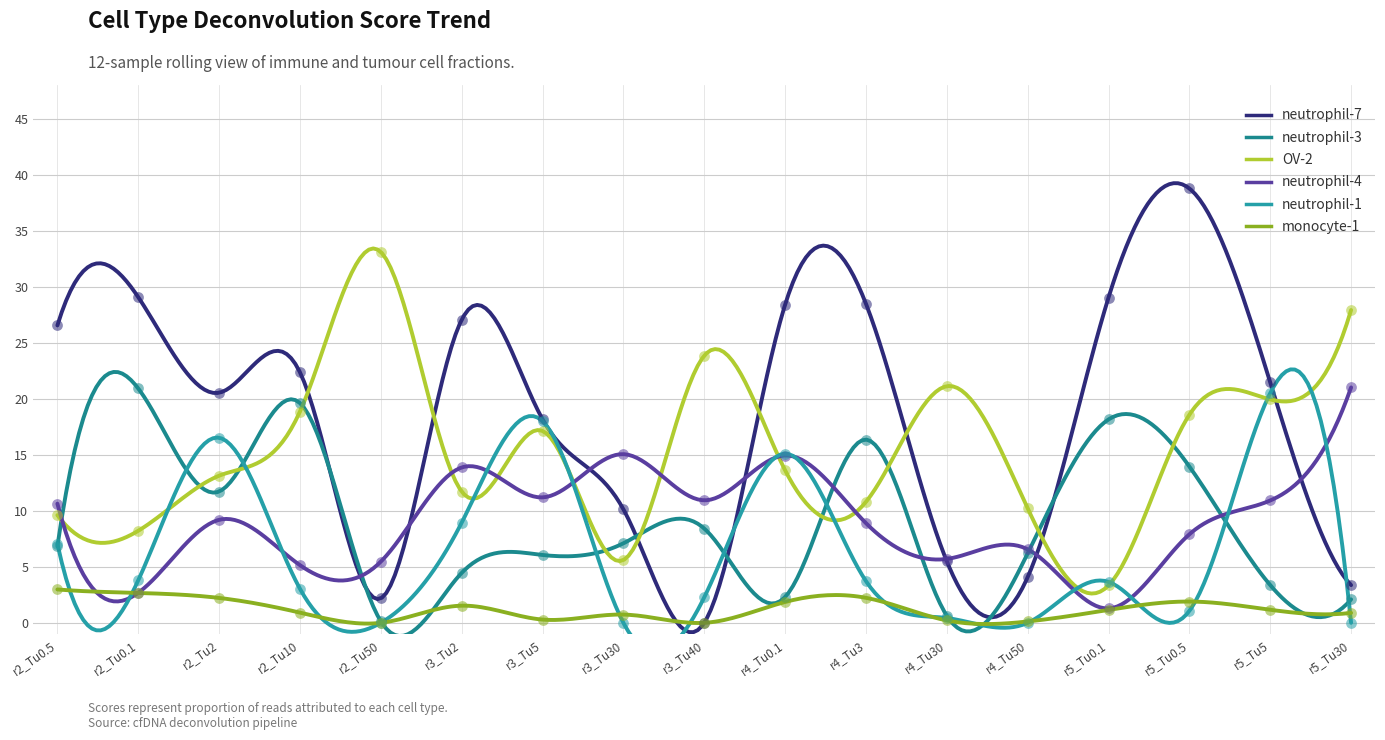

Which series contains the lowest Y value?

neutrophil-7